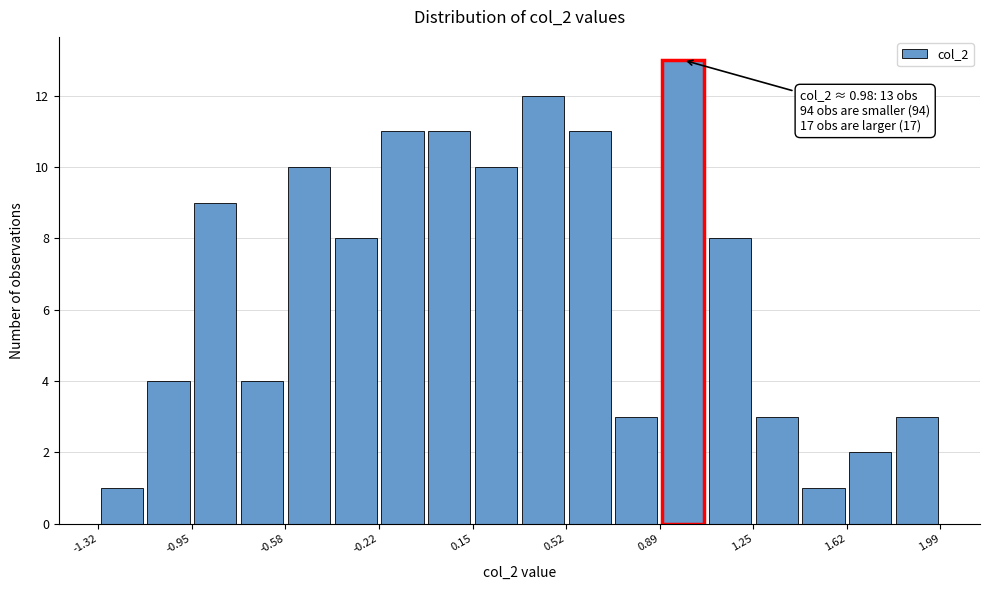

Around what value on the x-axis is the tallest bar? Give the approximate position of its centre, as read against the axis.

1.00